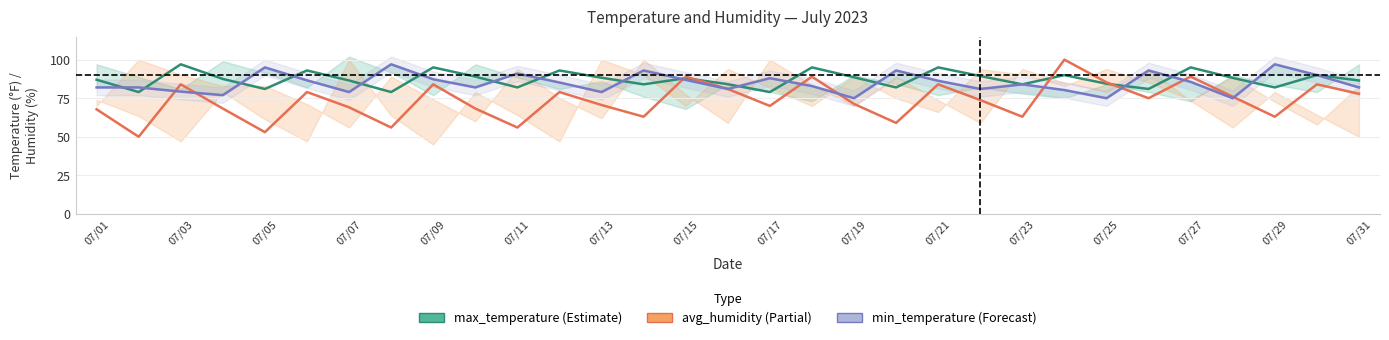

Reading left to right, extract all data points from this chart.

max_temperature: 87.0	79.0	97.0	87.5	81.0	93.0	86.5	79.0	95.0	89.0	82.0	93.0	88.3	84.0	88.0	84.1	79.0	95.0	88.6	82.0	95.0	89.4	84.0	90.0	84.4	81.0	95.0	88.2	82.0	90.0	86.5
avg_humidity: 67.8	50.0	84.0	68.3	53.0	79.0	69.1	56.0	84.0	68.3	56.0	79.0	70.6	63.0	89.0	81.0	70.0	89.0	71.3	59.0	84.0	73.8	63.0	100.0	85.3	75.0	89.0	76.0	63.0	84.0	77.9
min_temperature: 82.0	82.0	79.3	77.0	95.0	86.6	79.0	97.0	87.3	82.0	91.0	85.2	79.0	93.0	86.9	81.0	88.0	82.9	75.0	93.0	86.3	81.0	84.0	80.3	75.0	93.0	85.6	75.0	97.0	90.0	82.0